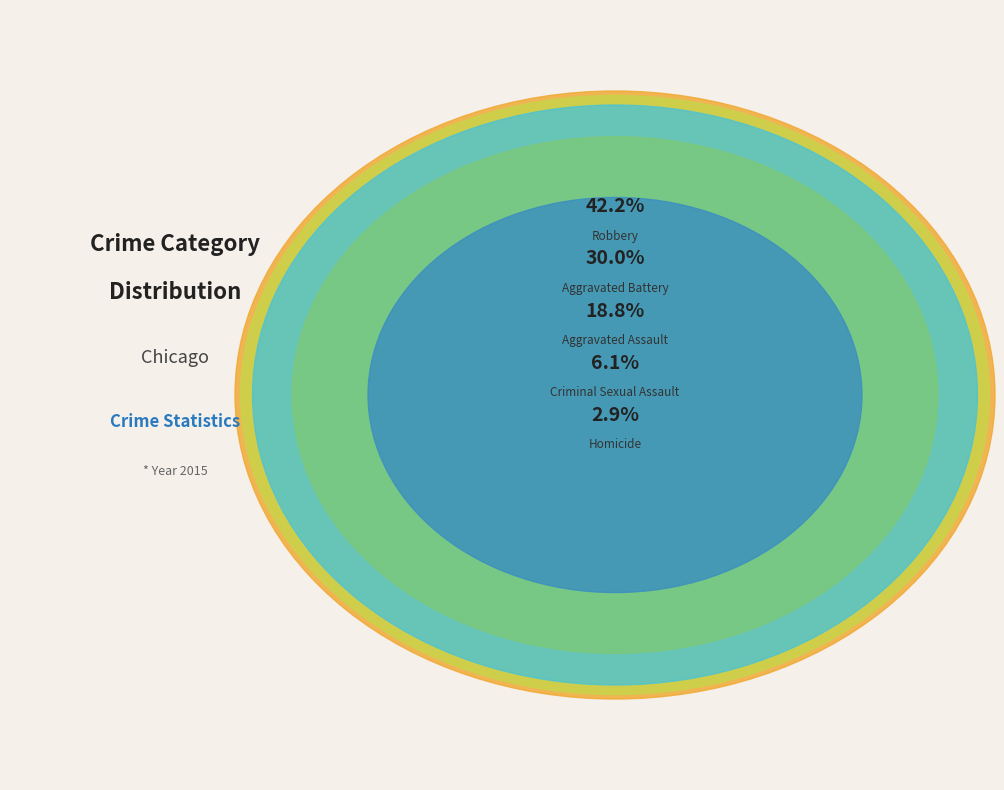

How many segments does this pie chart have?

5